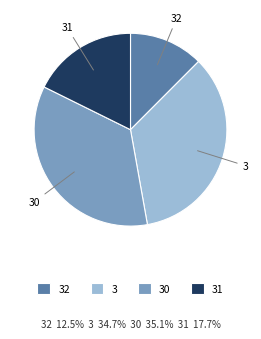

The 30 slice represents 25% of the pie. True or false?

False